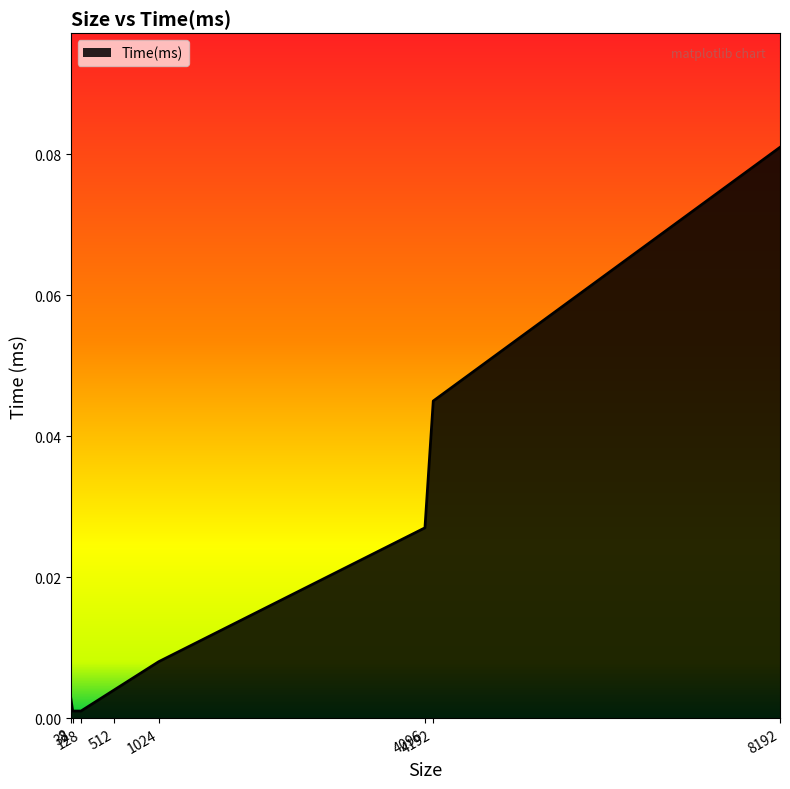

True or false: there are more than 2 points higher than both neighbors.

False